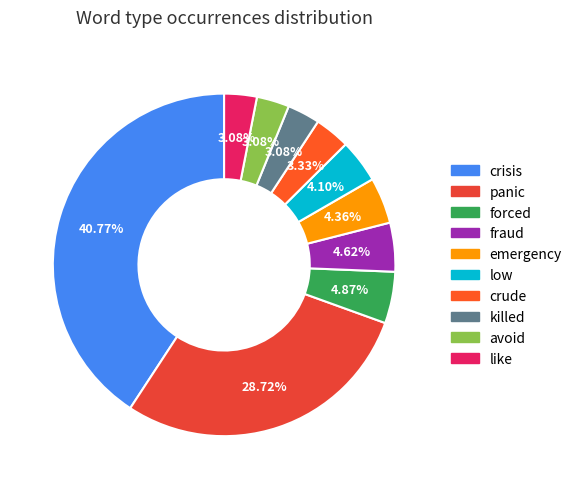

Which category has the smallest portion of the pie?

killed